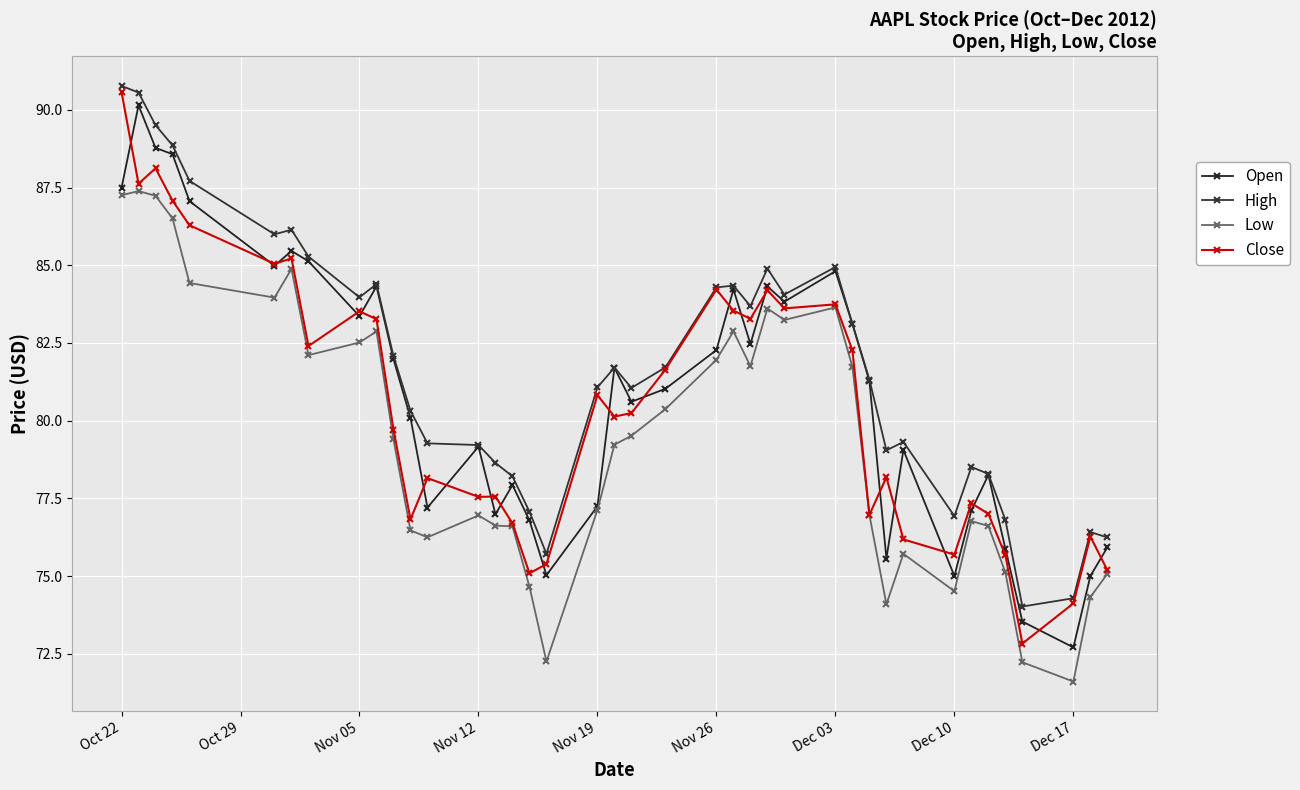

At which label does Close first exceed 80?

Oct 22